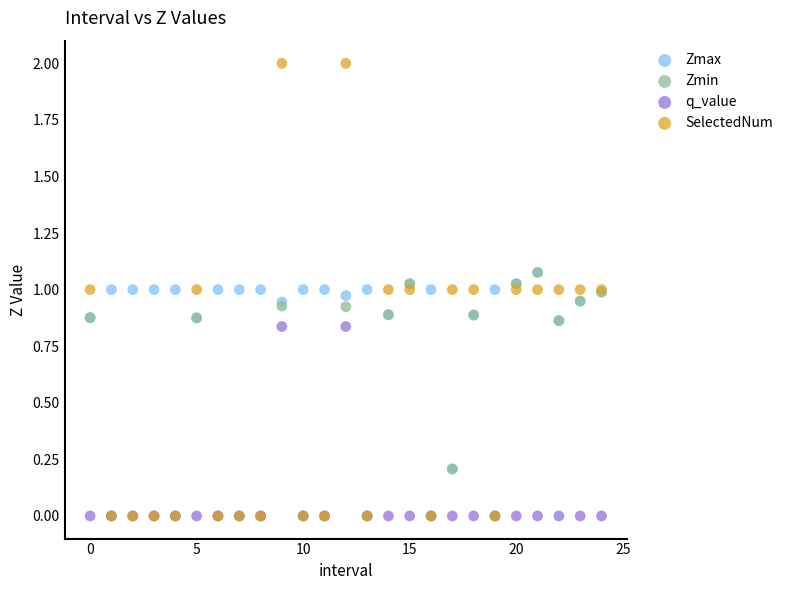

What are all the series names shown in the legend?

Zmax, Zmin, q_value, SelectedNum